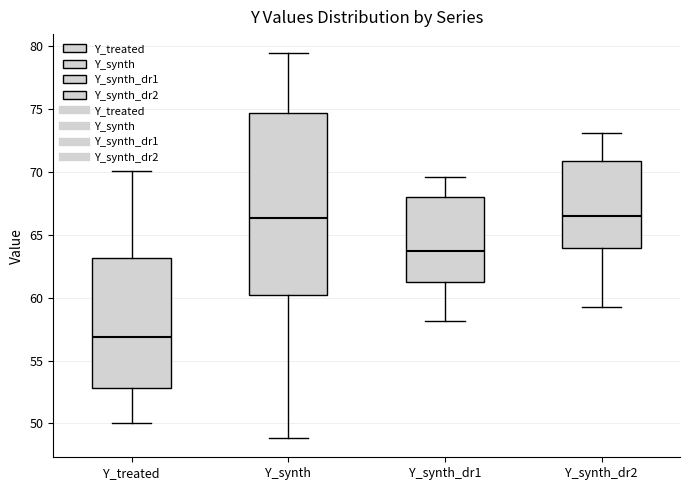

Reading left to right, transcribe this box plot: for each box, give where its median line is, the range the box spans, and where its two whiskers end, as read against the y-axis. The values are not printed on the chart, so give them approximately, as read against the axis.

Y_treated: median 57.0, box 53.0 to 63.0, whiskers 50.0 to 70.0
Y_synth: median 66.5, box 60.0 to 74.5, whiskers 49.0 to 79.5
Y_synth_dr1: median 63.5, box 61.0 to 68.0, whiskers 58.0 to 69.5
Y_synth_dr2: median 66.5, box 64.0 to 71.0, whiskers 59.5 to 73.0